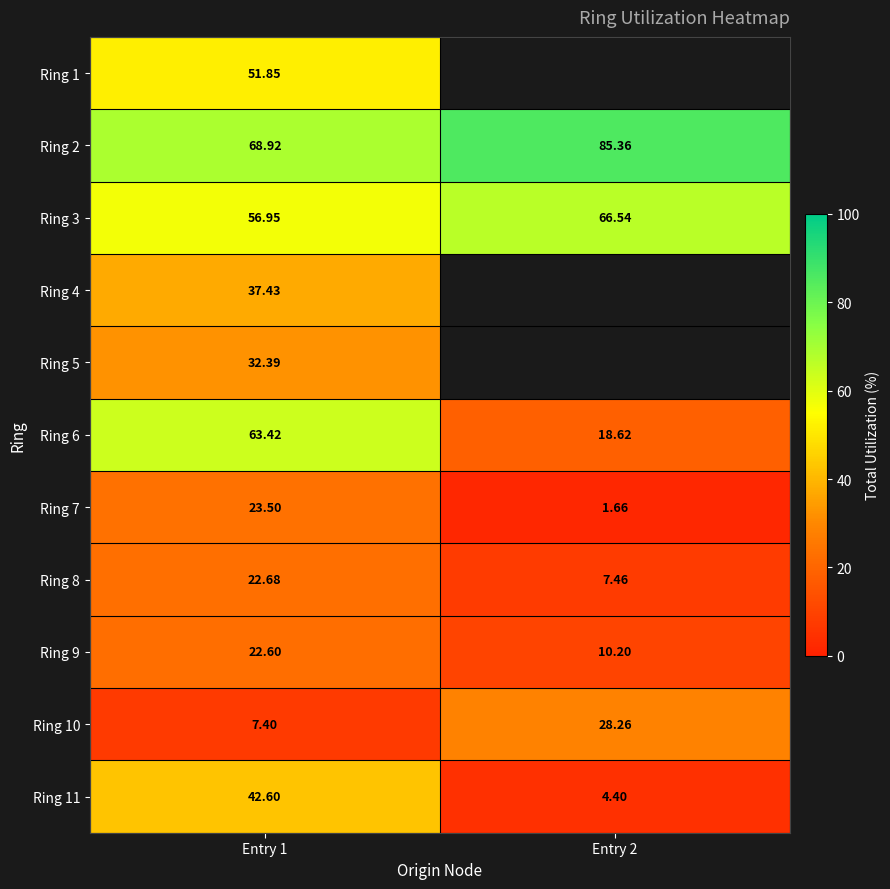

What is the approximate value of Ring 2 at Entry 2?

85.4